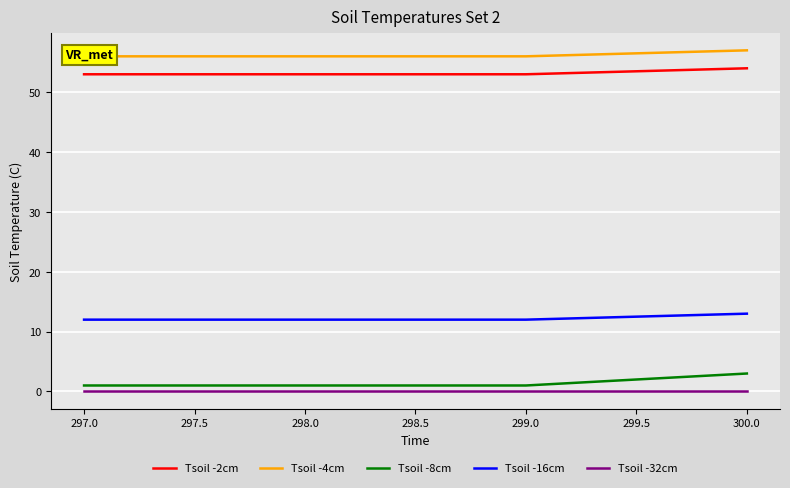

Which series has the largest range (max minus min)?

Tsoil -8cm